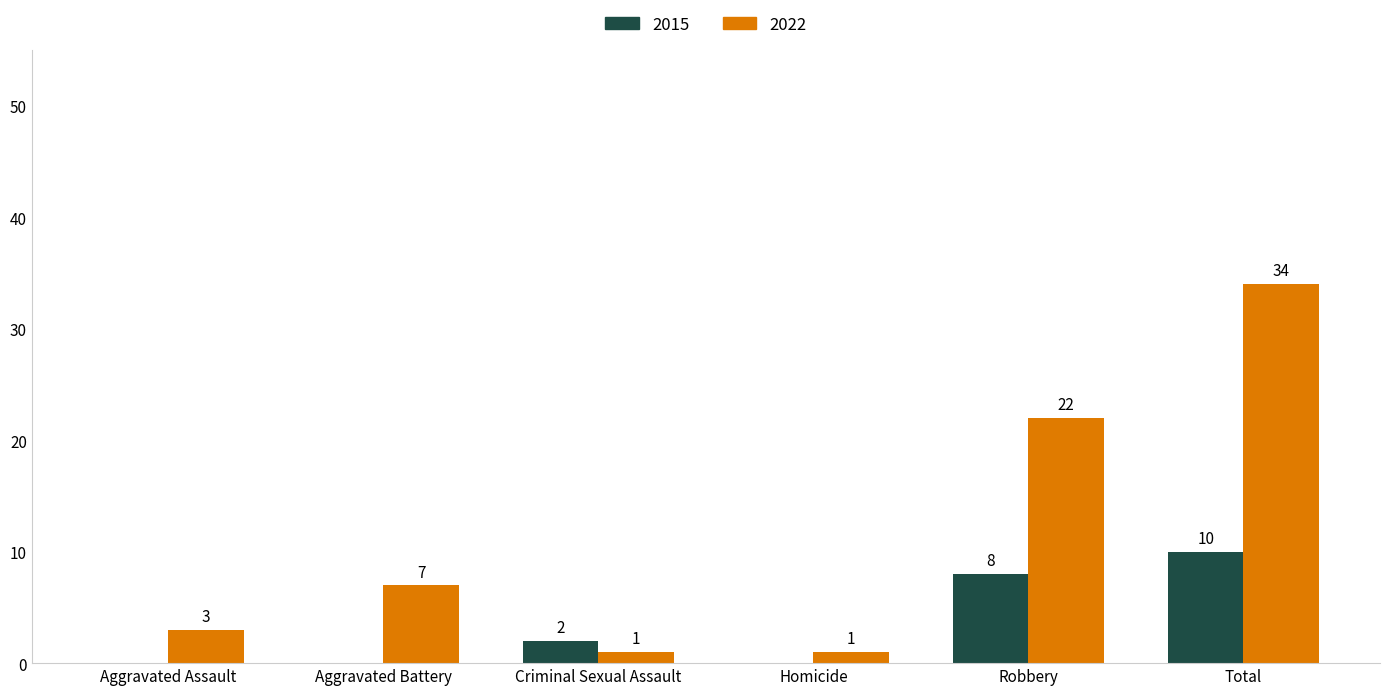

Is it true that 2015 equals 13 at Robbery?

False